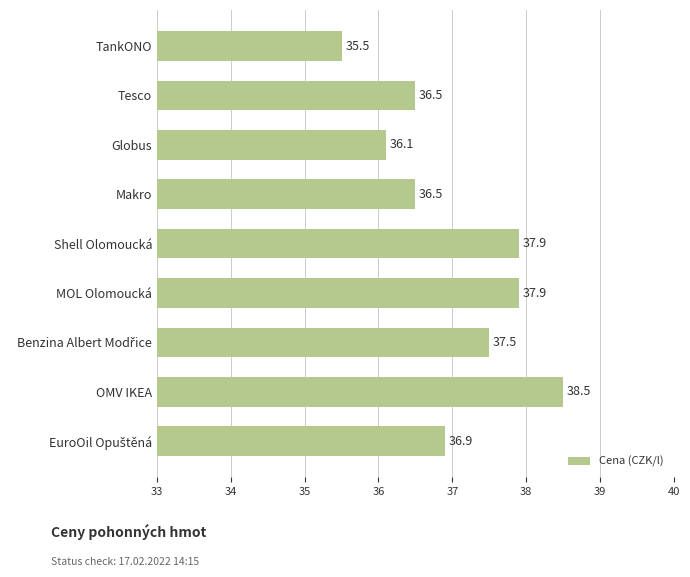

Reading bottom to top, transcribe all the data shown in this chart.

36.9	38.5	37.5	37.9	37.9	36.5	36.1	36.5	35.5